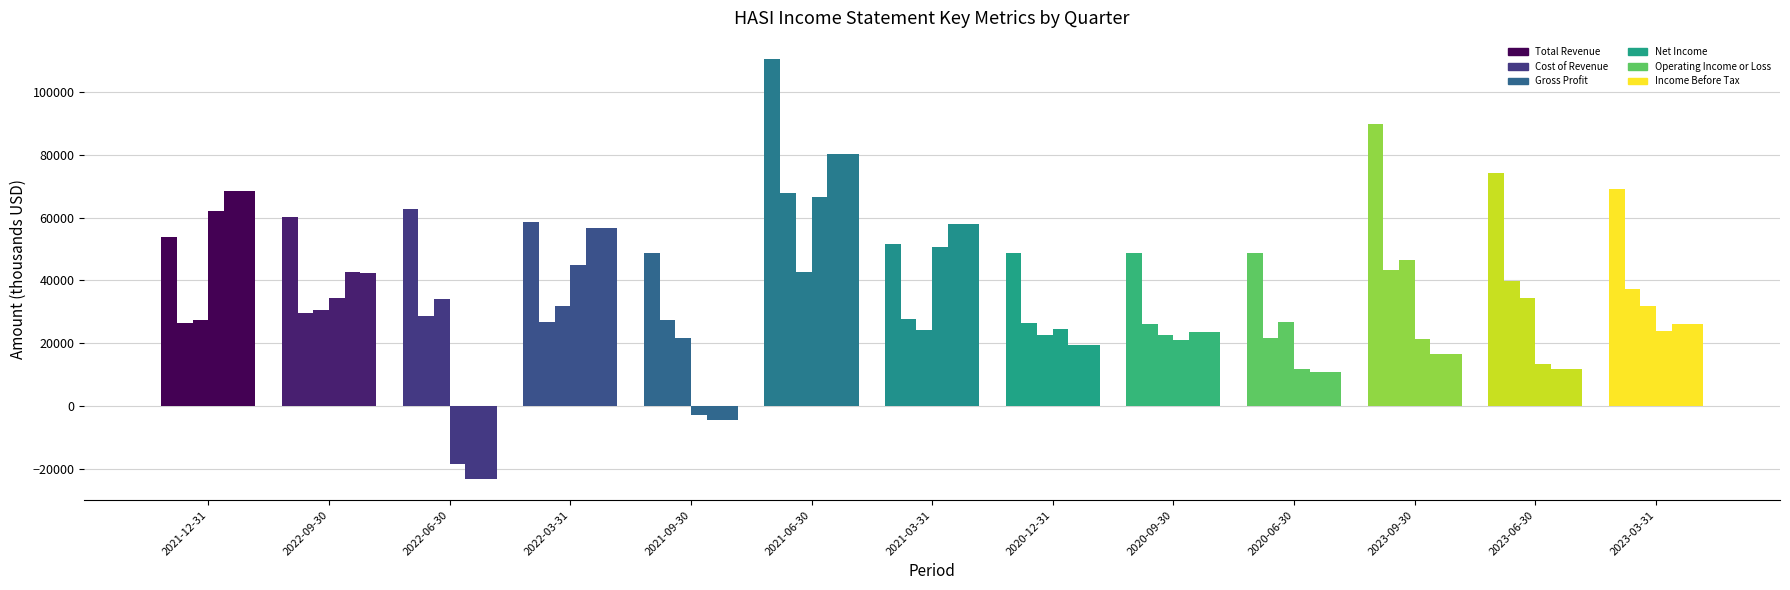

What is the minimum value for Total Revenue?

48600